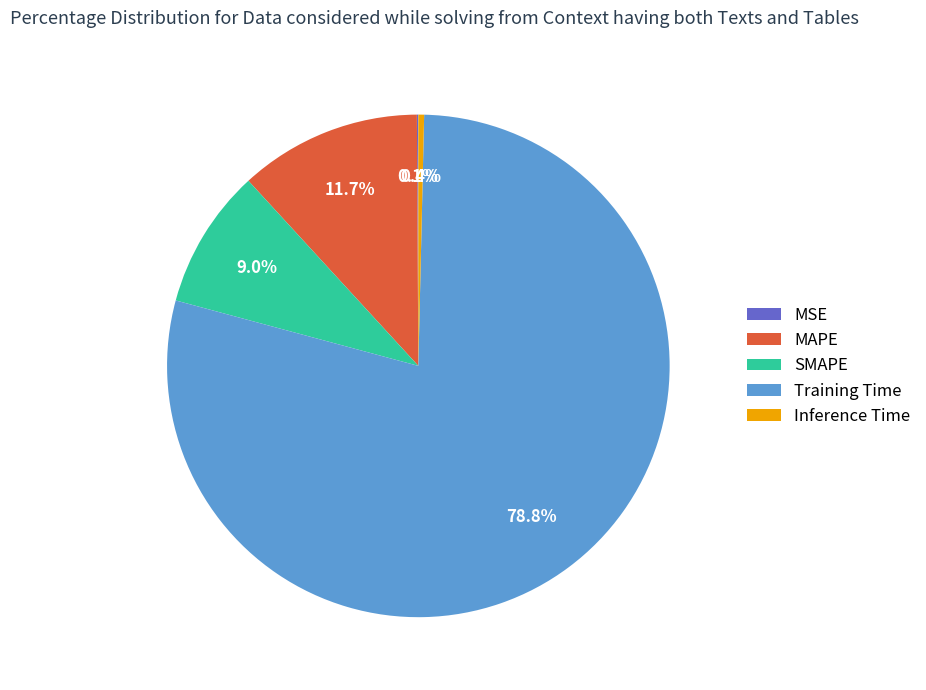

To the nearest percent, what percentage of the pie is SMAPE?

9%